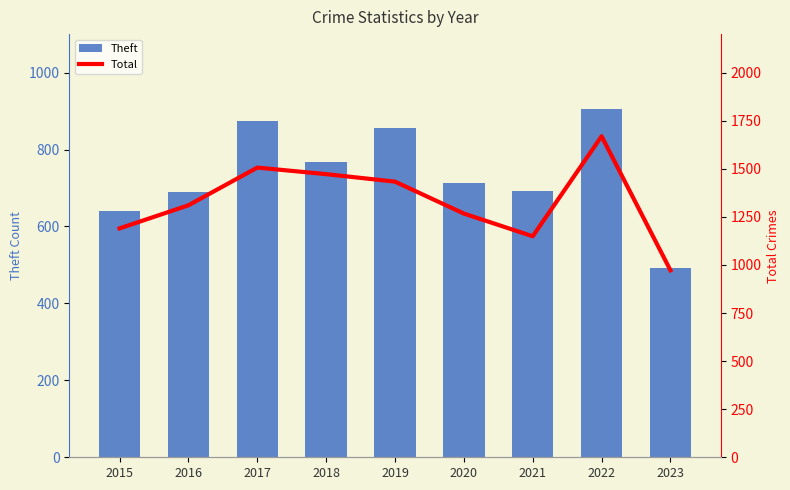

At which label does Theft reach its minimum?

2023